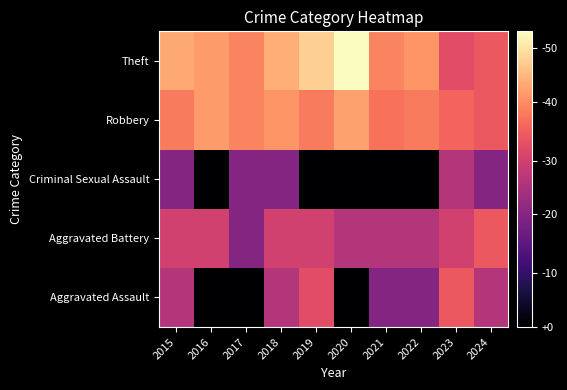

How many data points does each series have?

10